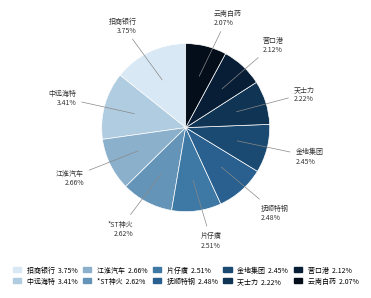

Which category has the biggest portion of the pie?

招商银行